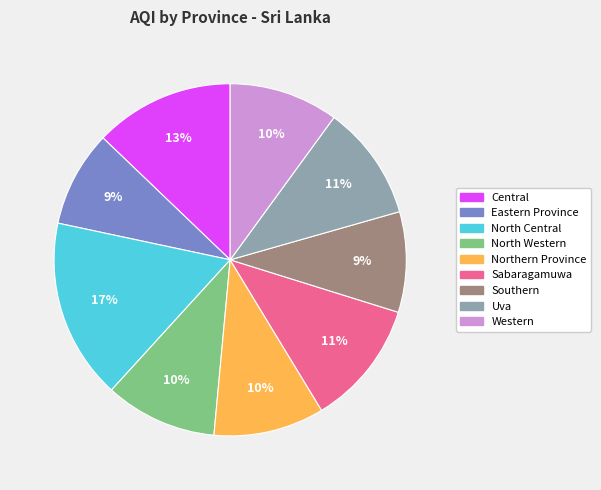

To the nearest percent, what is the difference between the North Central and Eastern Province slice percentages?

8%